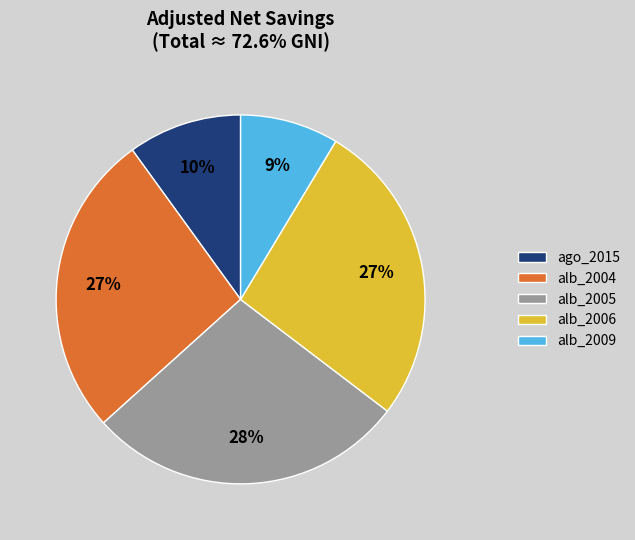

Which category has the biggest portion of the pie?

alb_2005